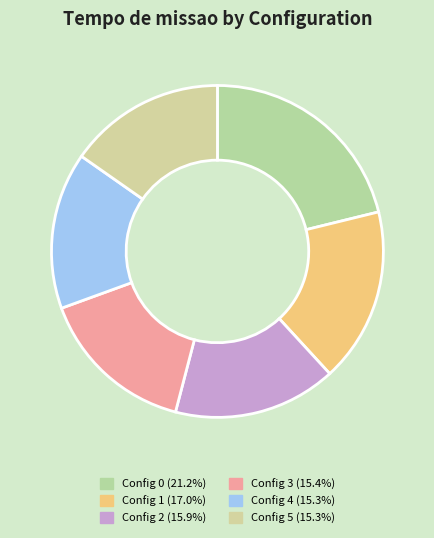

How many segments does this pie chart have?

6